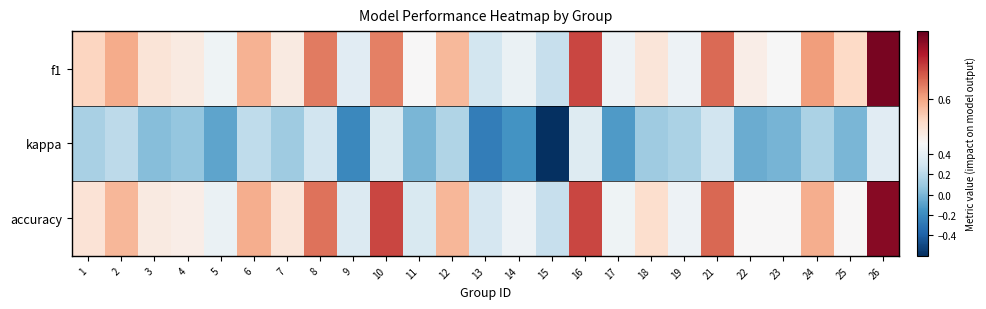

Rank the series by their maximum value, from highest to lowest.

f1, accuracy, kappa